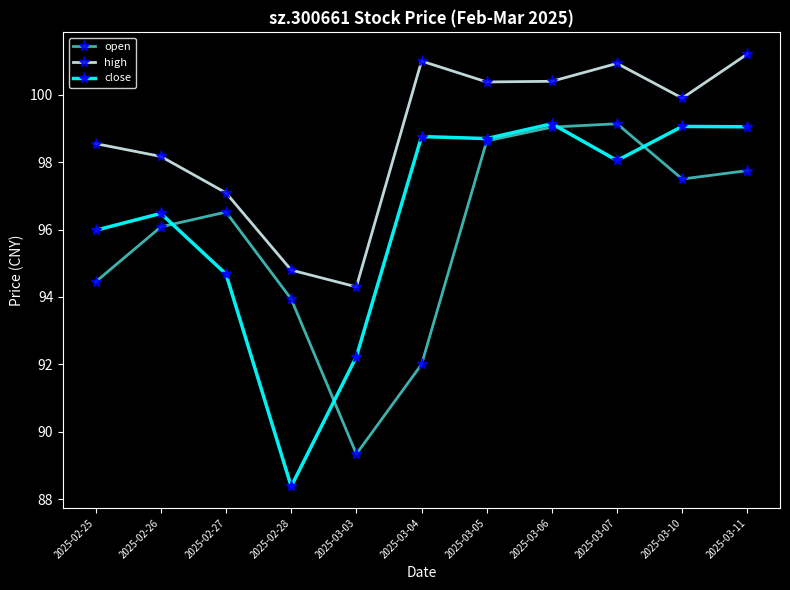

Read the open value at 2025-03-04.

92.0